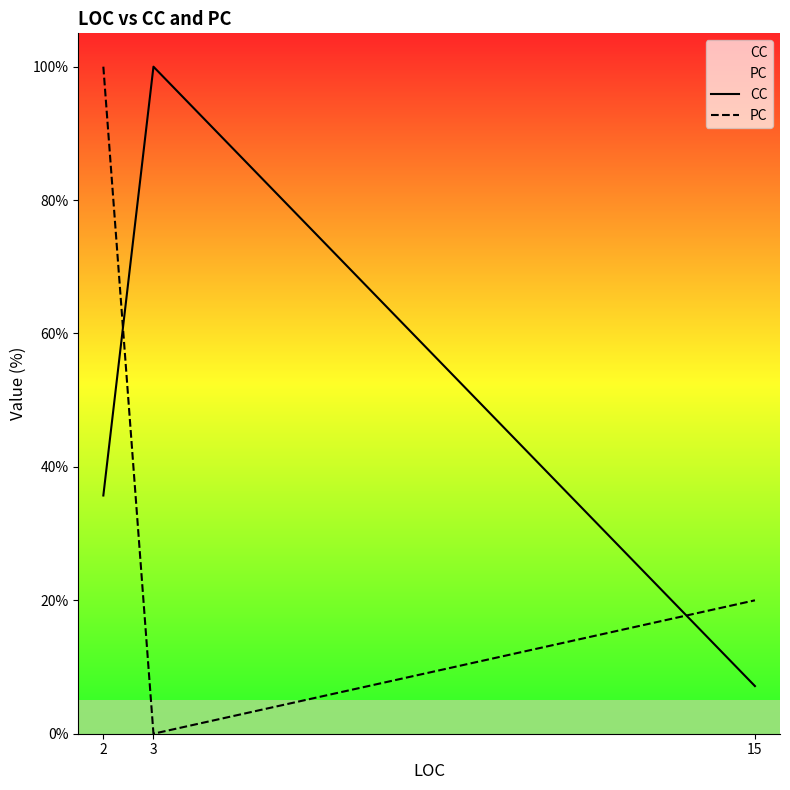

At which category does the chart reach its minimum across all series?

3